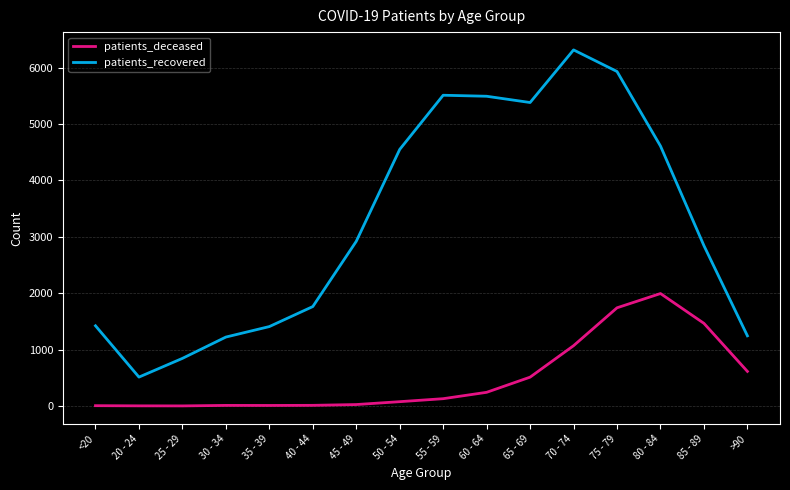

At which category is the sum across all series the highest?

75 - 79